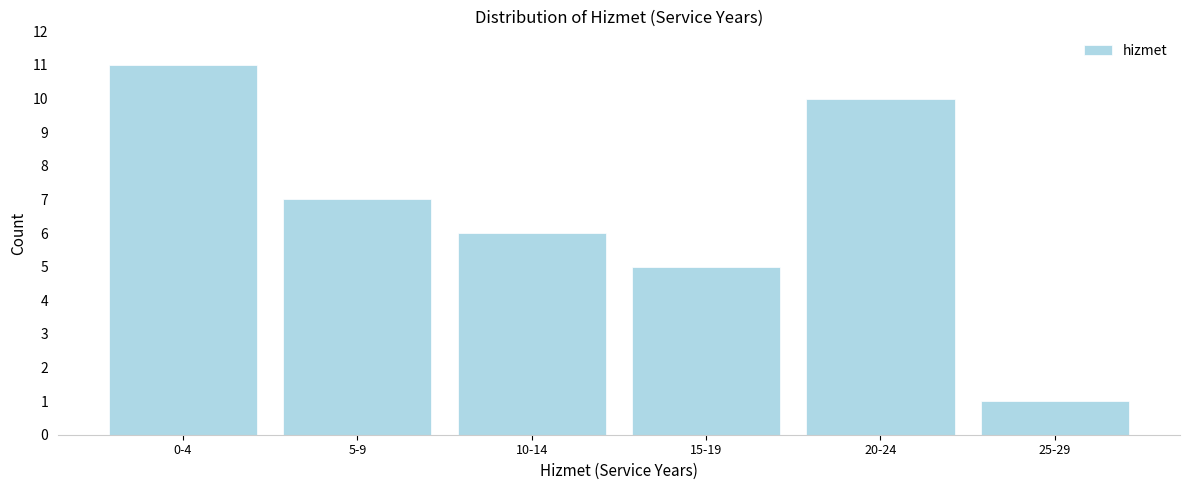

Reading left to right, extract all data points from this chart.

11	7	6	5	10	1